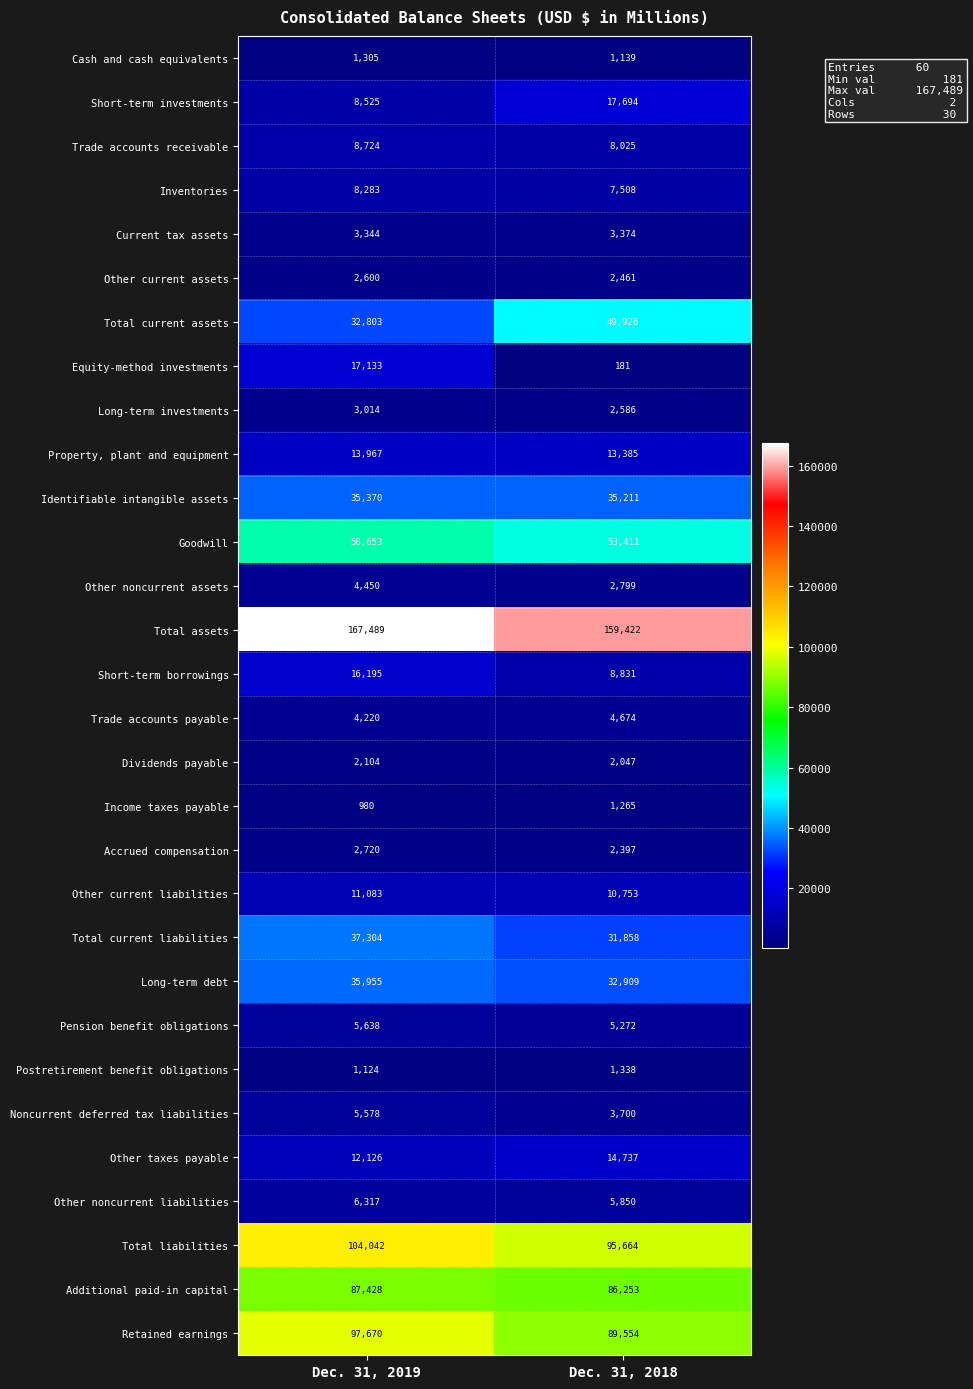

At which category is the sum across all series the highest?

Dec. 31, 2019